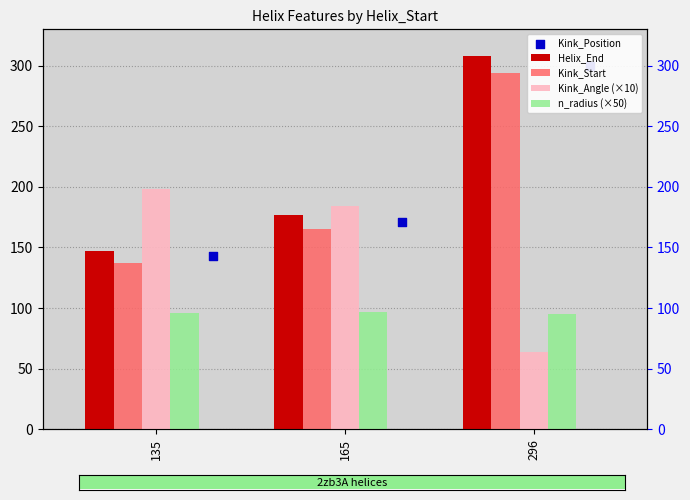

At which category is the sum across all series the highest?

296